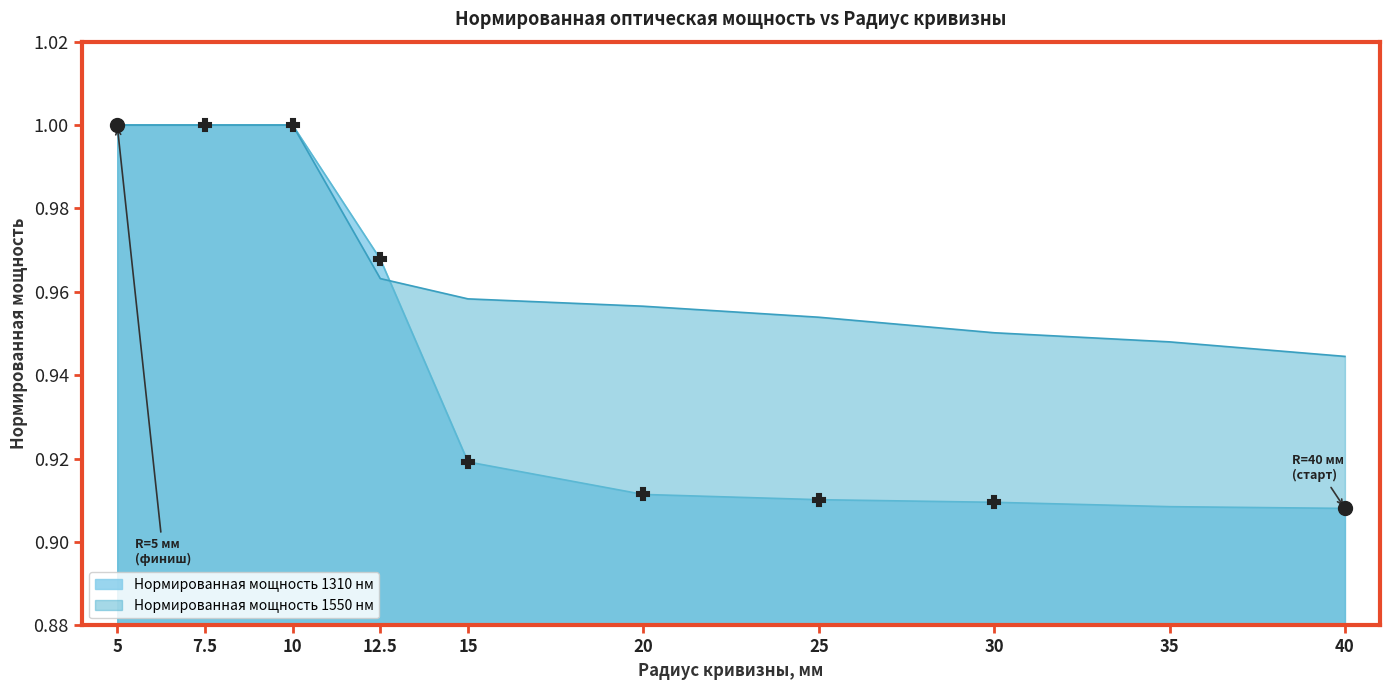

Which series changed the most between 35 and 5?

Нормированная мощность 1310 нм